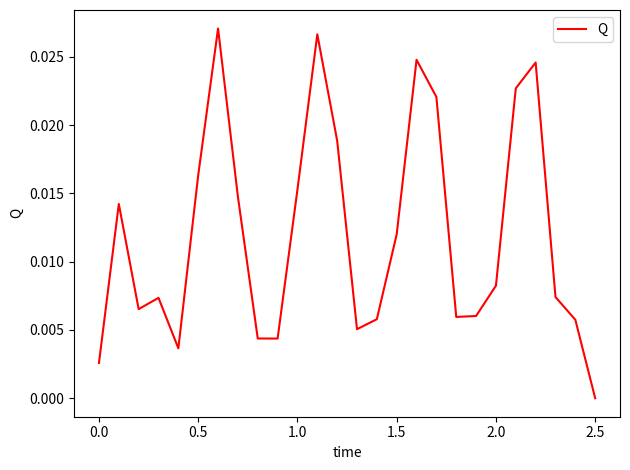

Does the chart display data point markers on the line(s)?

No